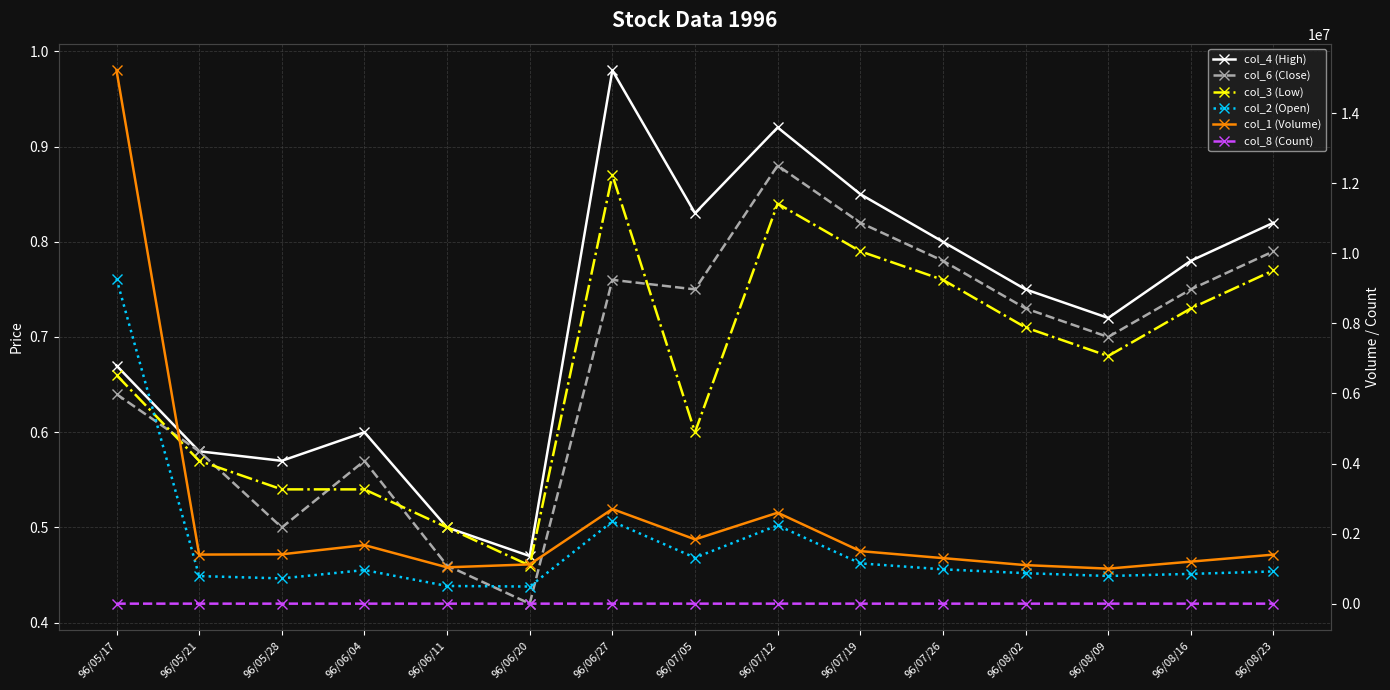

What position from the right is 96/05/17?

15